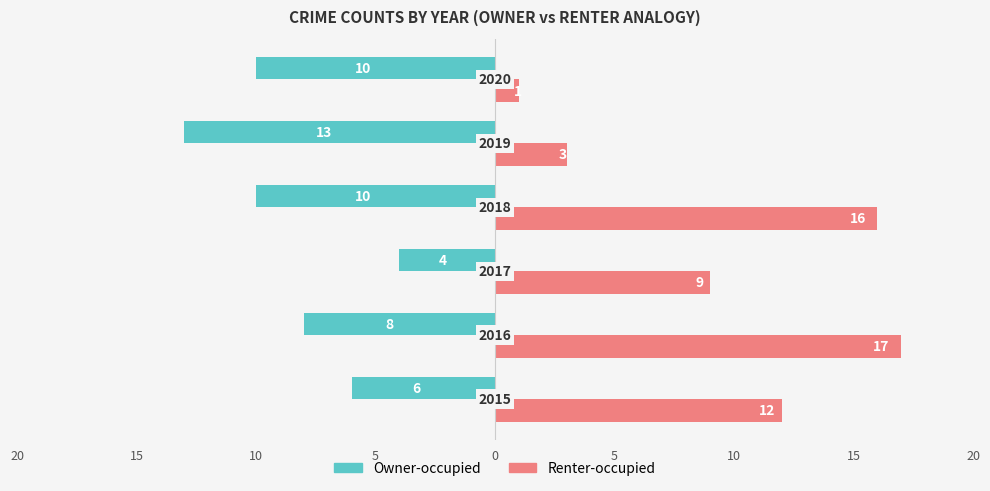

What are all the series names shown in the legend?

Owner-occupied, Renter-occupied